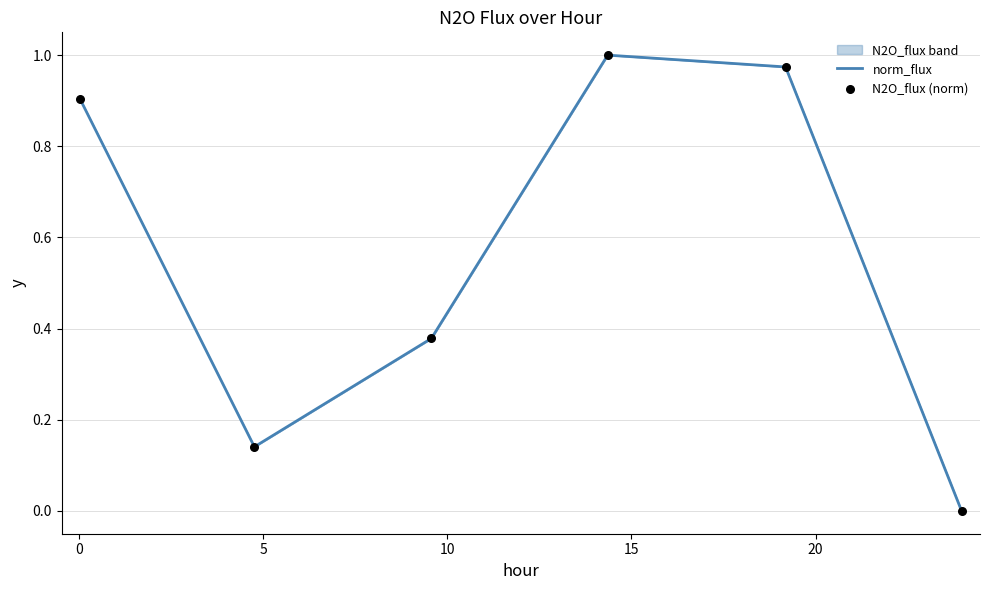

Which series has the largest total across all categories?

N2O_flux (norm)